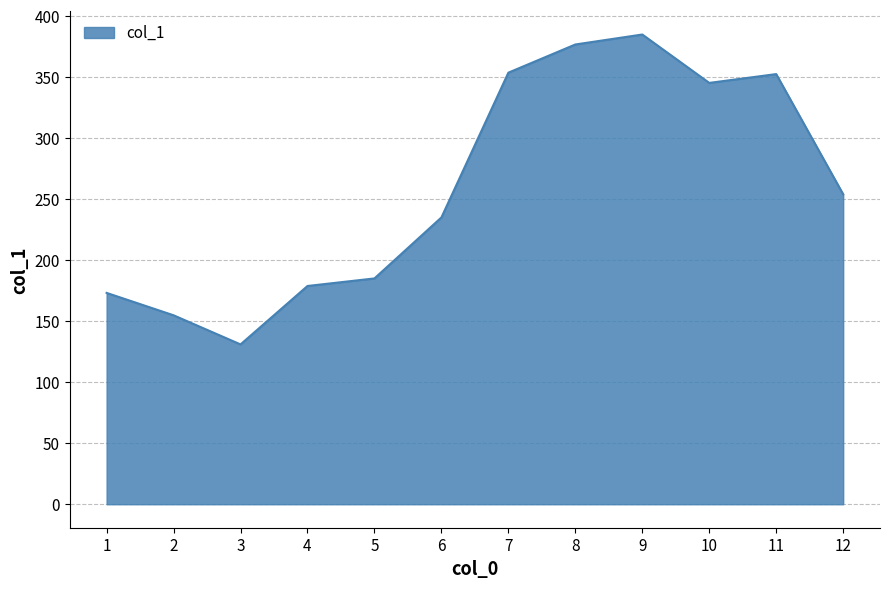

How many interior local peaks (higher than both neighbors) does the data have?

2